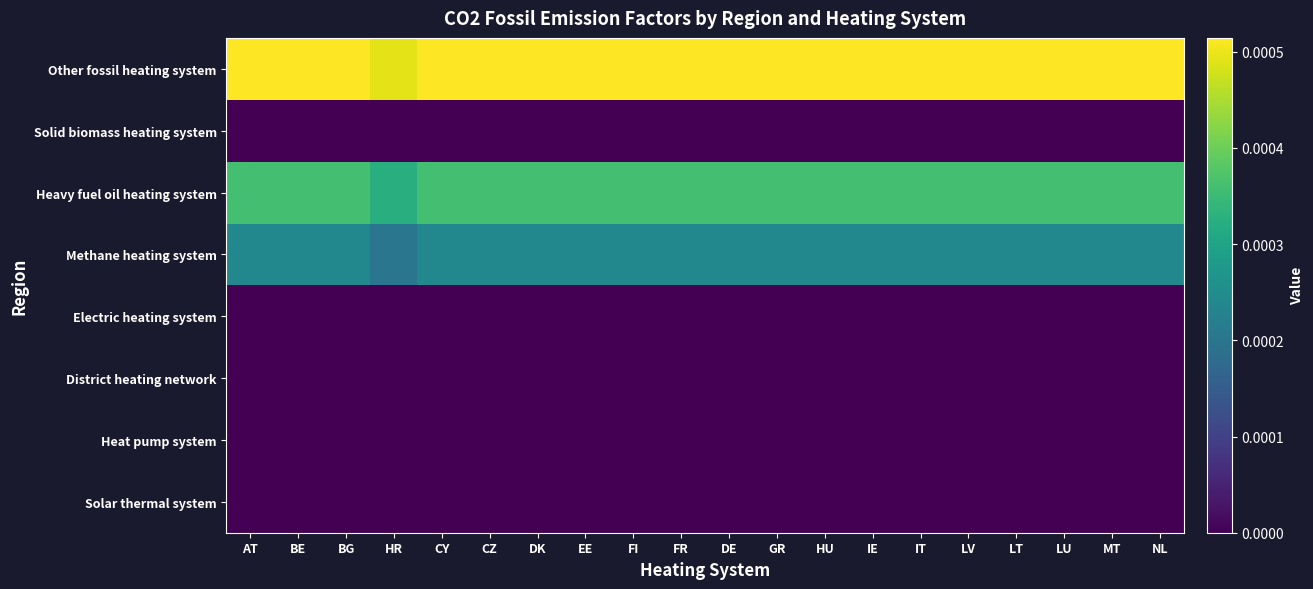

Rank the series by their maximum value, from highest to lowest.

Other fossil heating system, Heavy fuel oil heating system, Methane heating system, Solid biomass heating system, Electric heating system, District heating network, Heat pump system, Solar thermal system